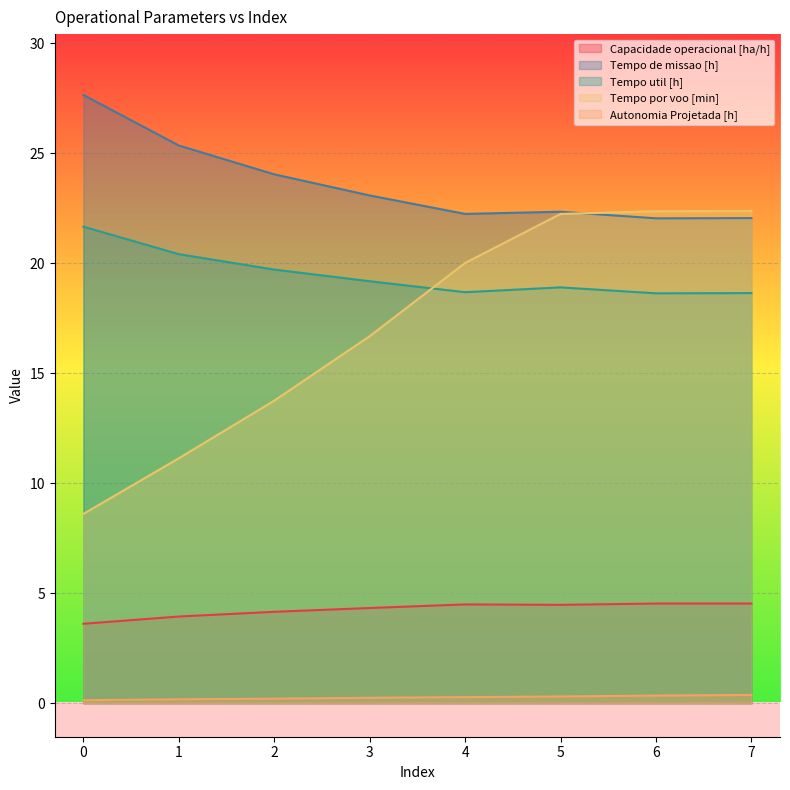

True or false: Tempo por voo [min] and Capacidade operacional [ha/h] cross at least once.

False